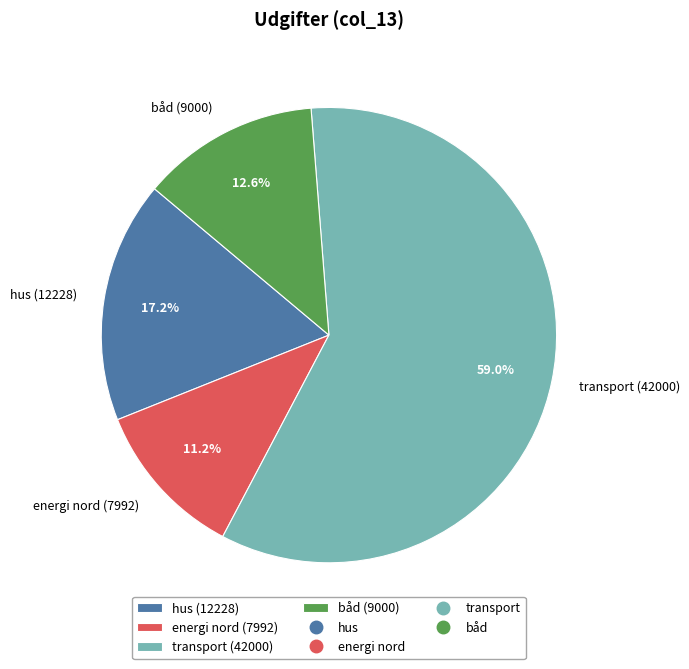

Which category has the smallest portion of the pie?

energi nord (7992)